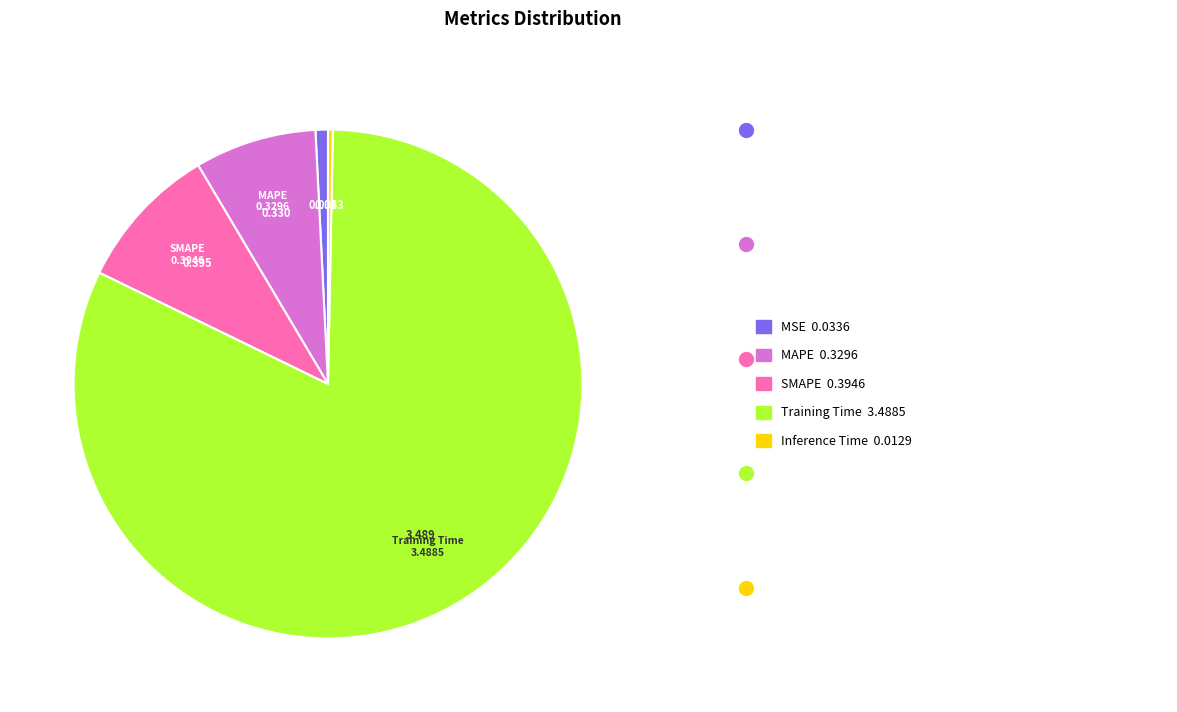

Does any single category account for the majority?

Yes